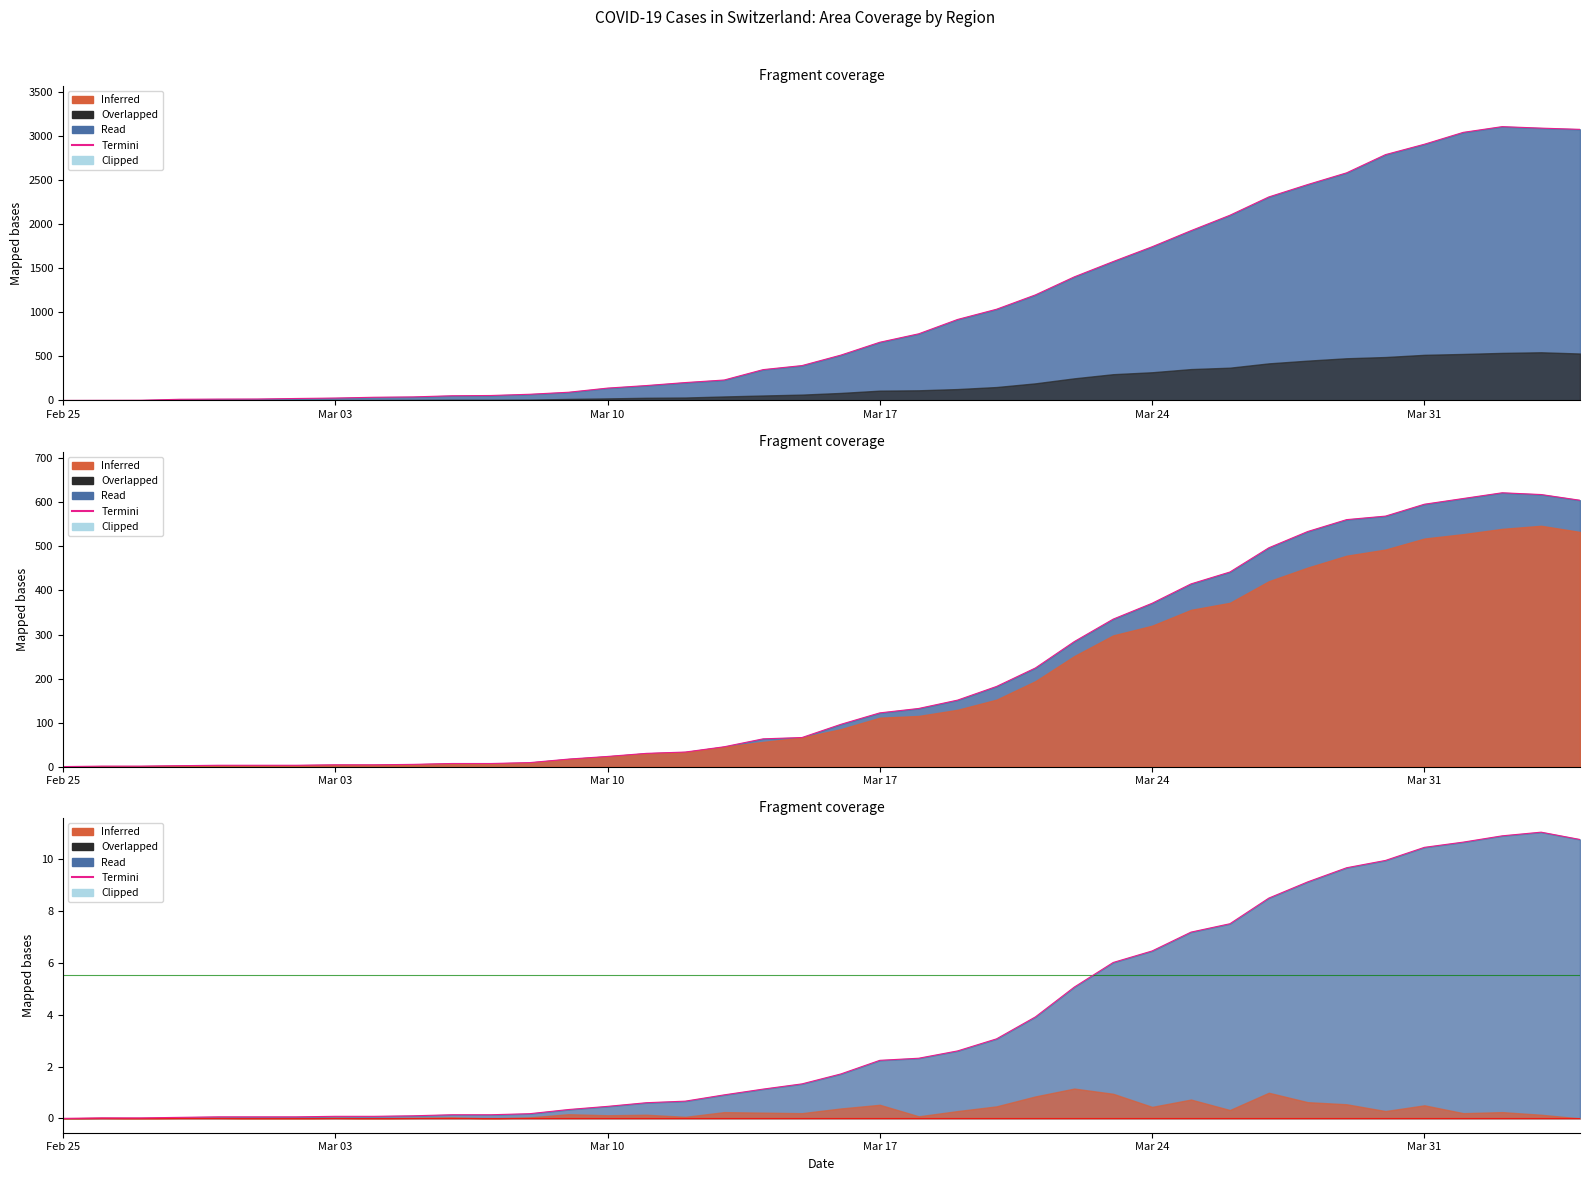

How many lines are shown in the chart?

1